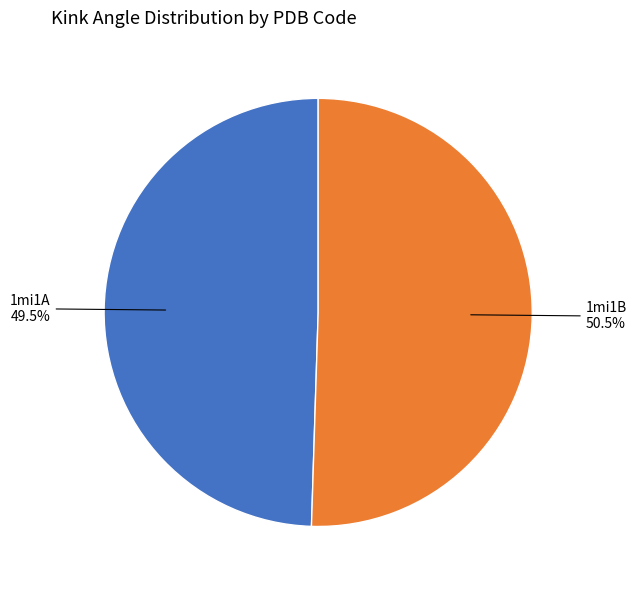

Does any single category account for the majority?

Yes